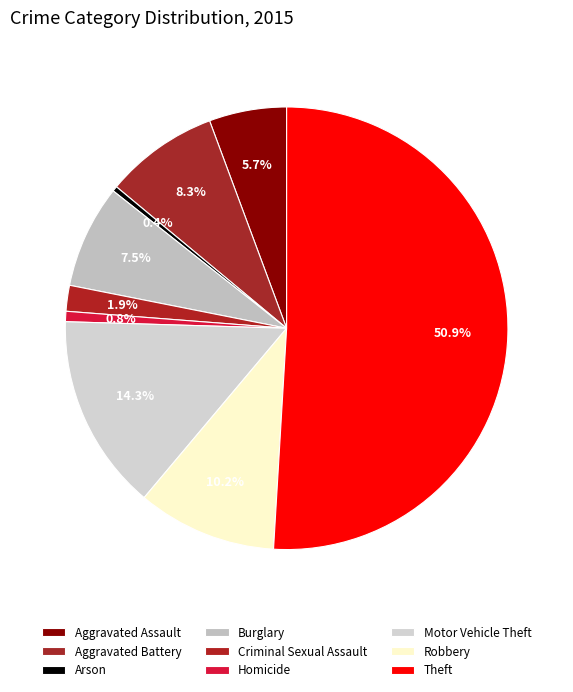

What percentage is the Motor Vehicle Theft slice, to the nearest percent?

14%